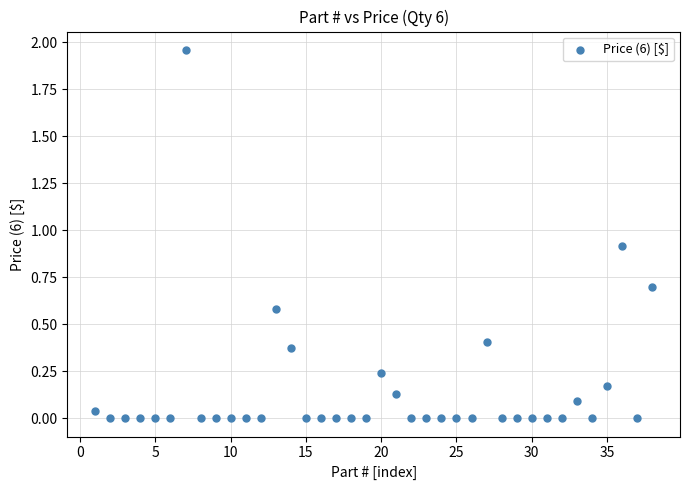

What is the range of X values (max minus min)?

37.0